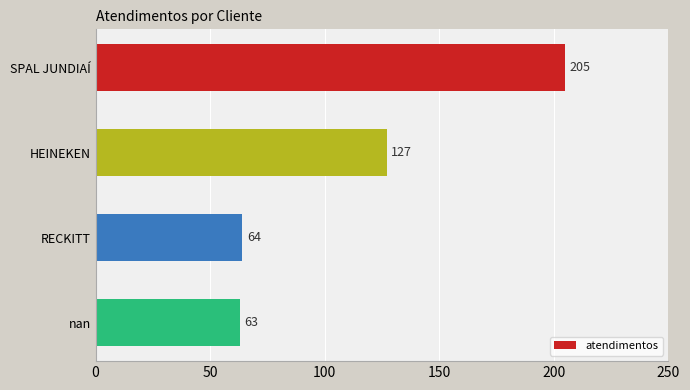

Is it true that the value at RECKITT is 106?

False